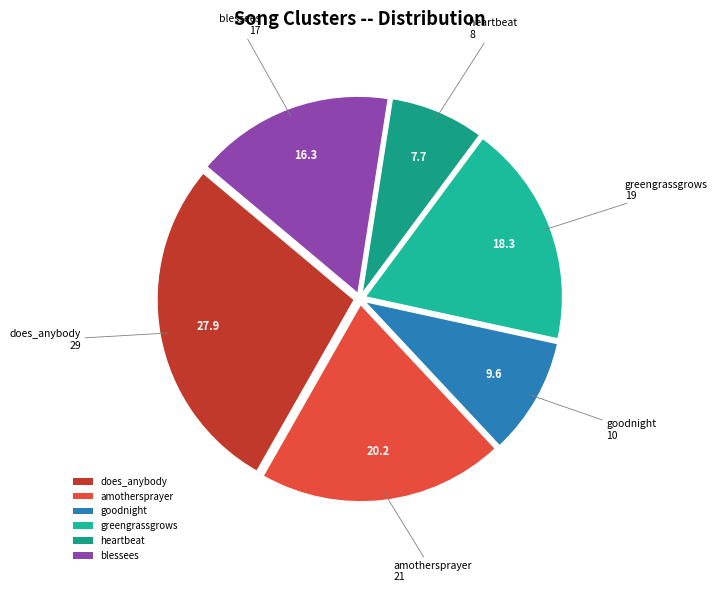

Do heartbeat and amothersprayer together represent more than half of the pie?

No